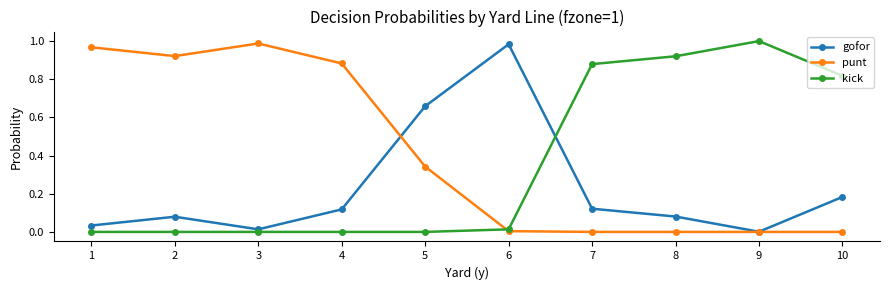

The value of kick at 8 is 1.2. True or false?

False